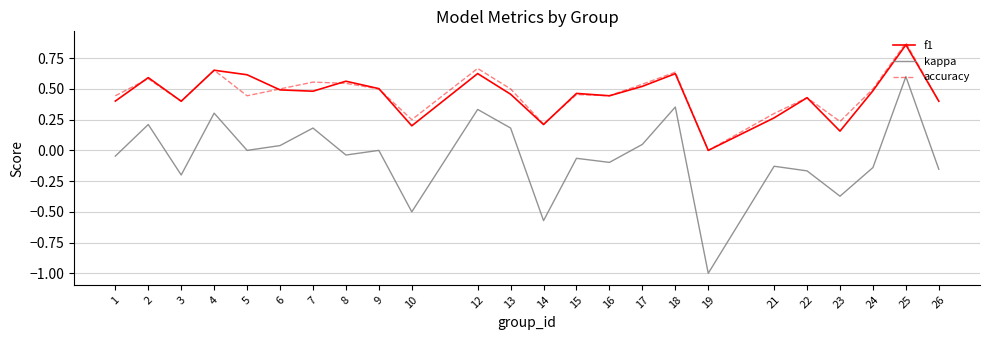

Which category has the highest value in the accuracy series?

25